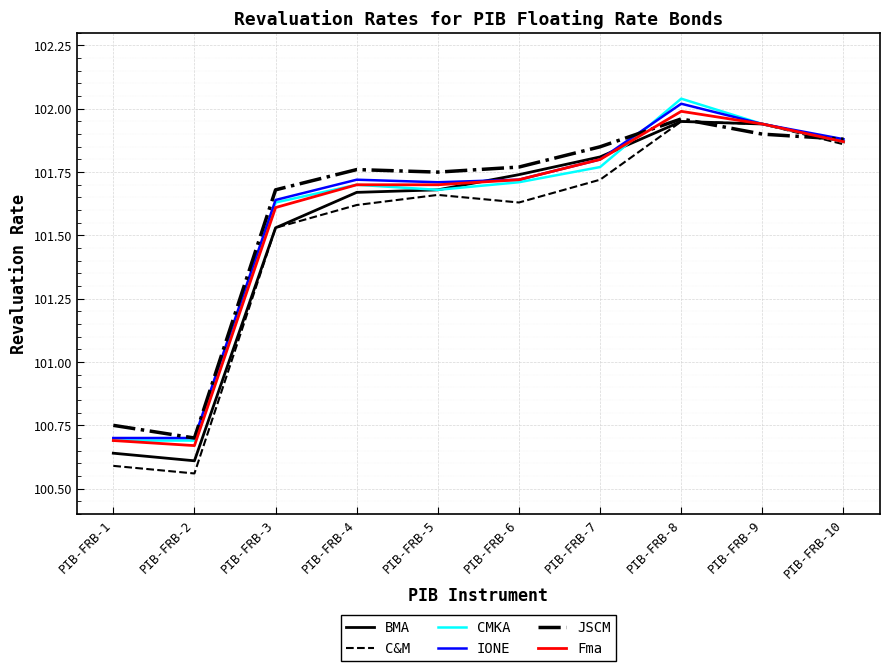

At which category is the sum across all series the highest?

PIB-FRB-8